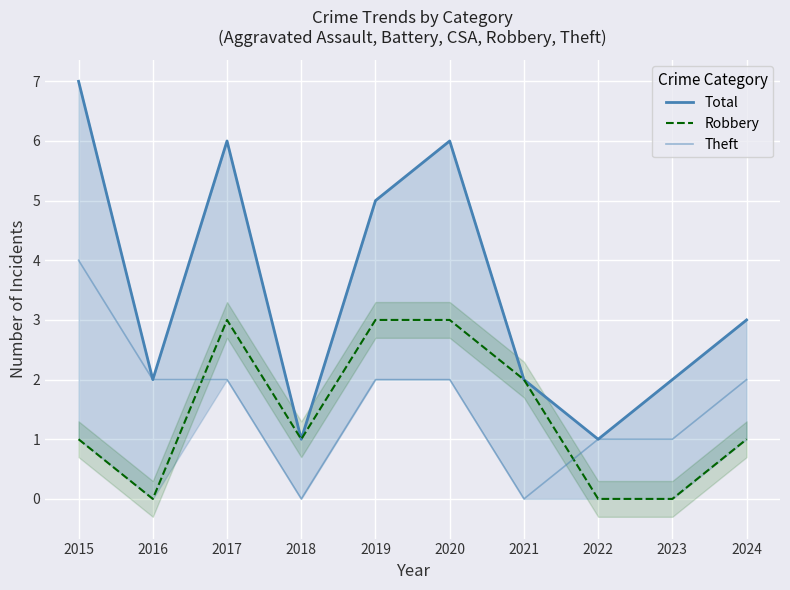

At which label does Robbery first exceed 1?

2017